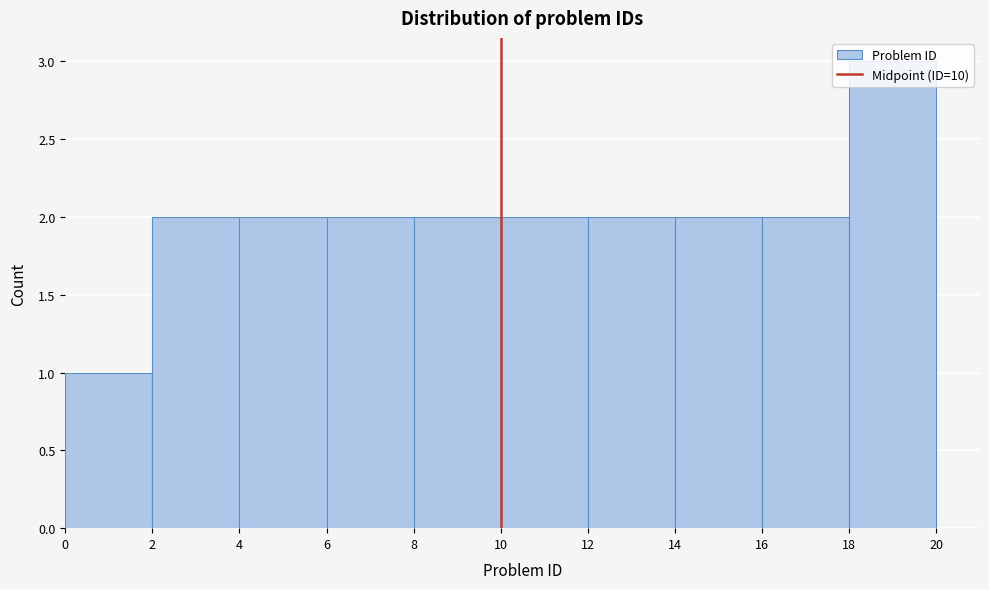

Which range on the x-axis has the tallest bar?

18 to 20